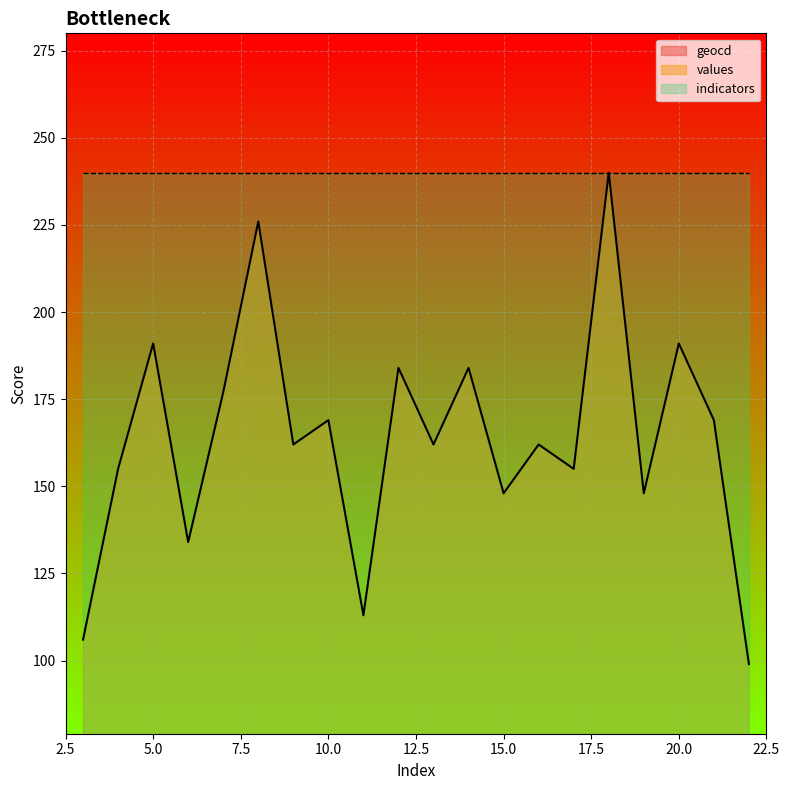

How many data points in values are less than 162?

8